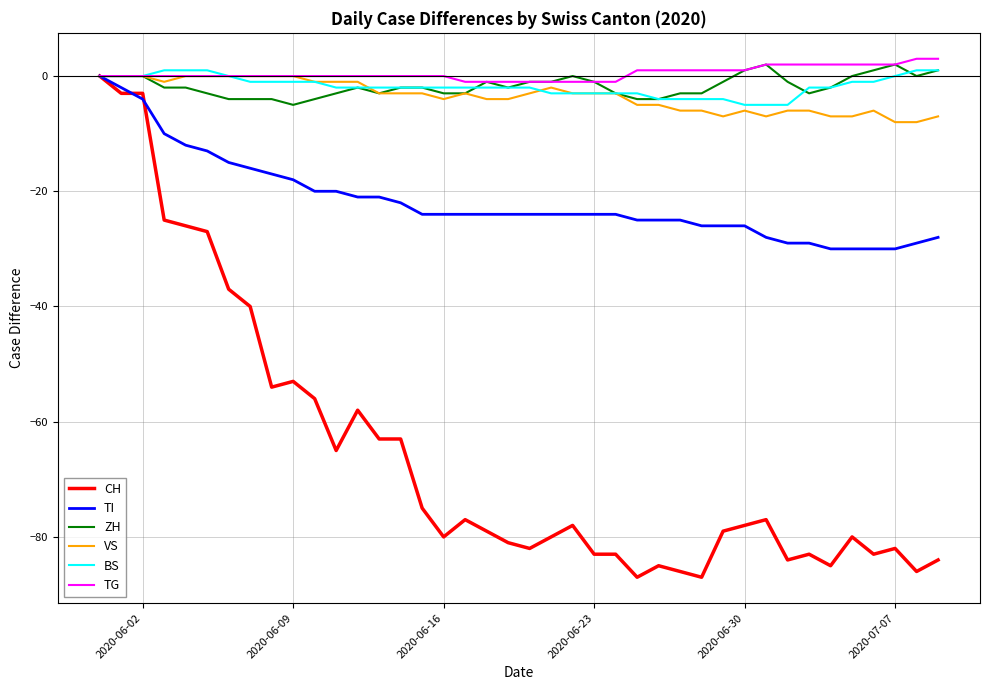

Which series has the widest spread of values?

CH